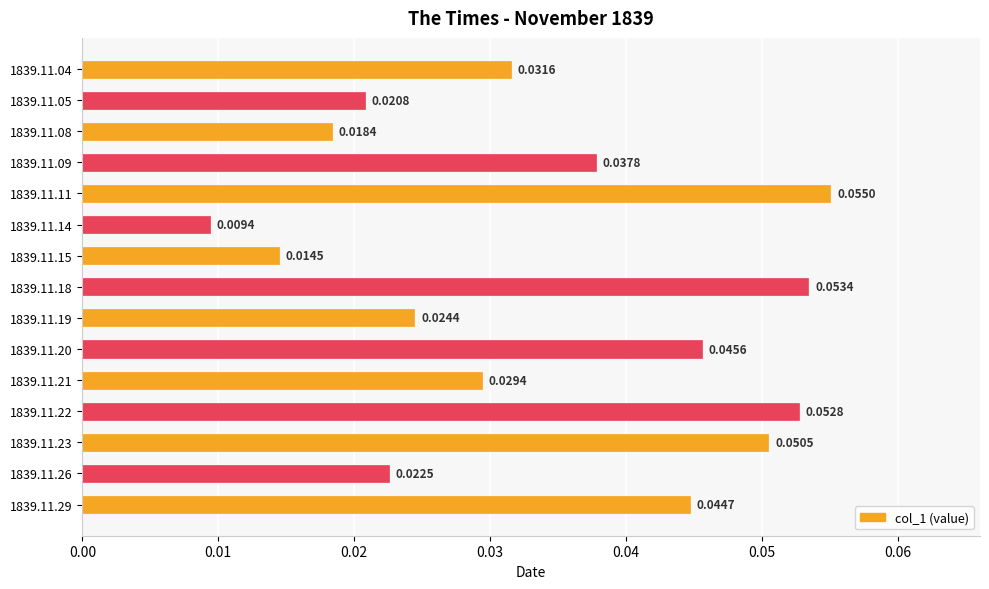

Between 1839.11.20 and 1839.11.22, which is larger?

1839.11.22